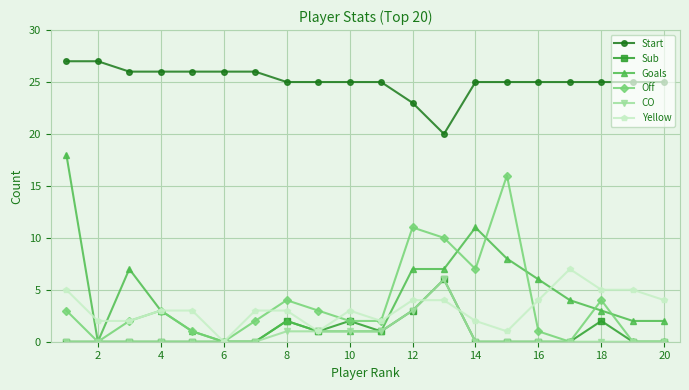

True or false: Start and Sub intersect in this chart.

False